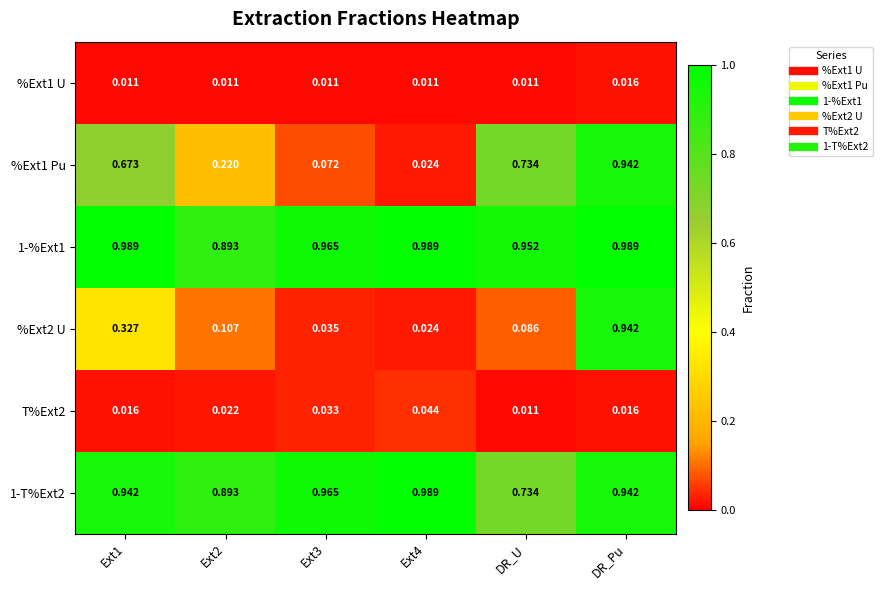

At which category is the sum across all series the highest?

DR_Pu